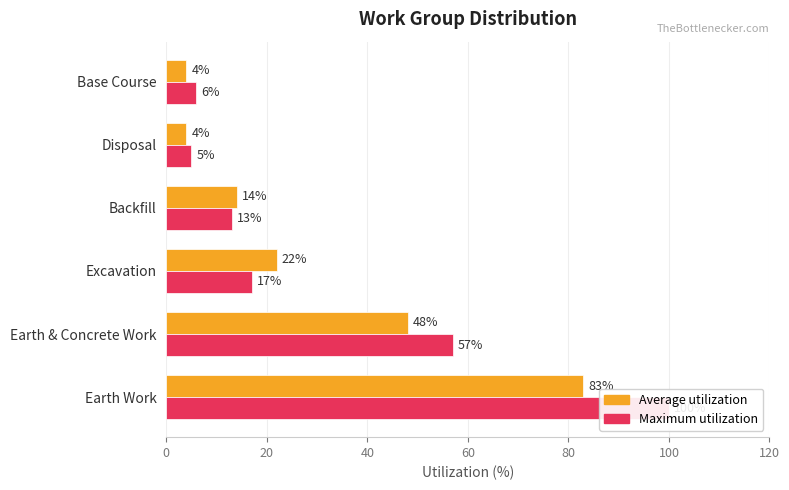

What is the maximum value for Average utilization?

83